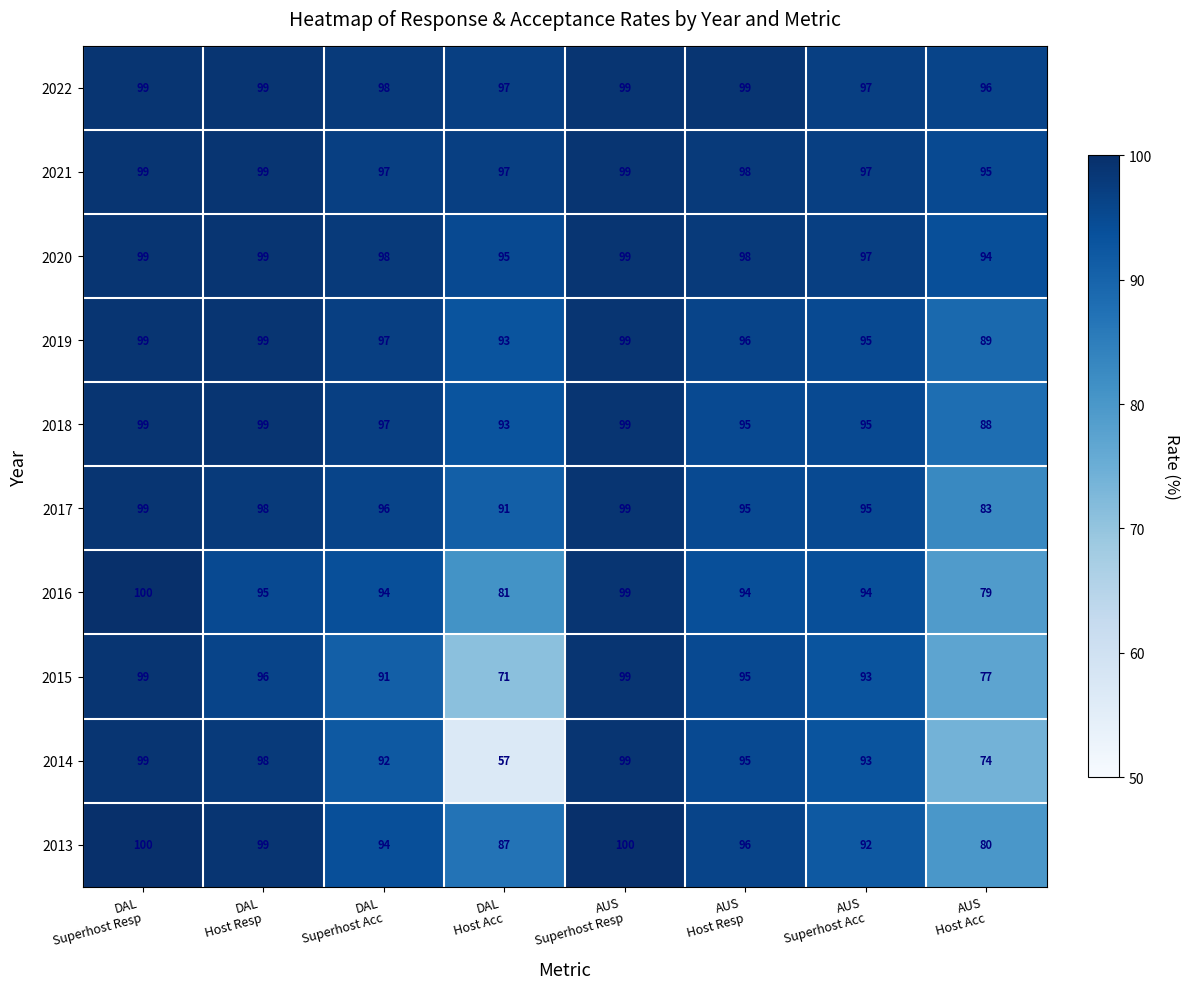

How many data points in 2016 are less than 94?

2